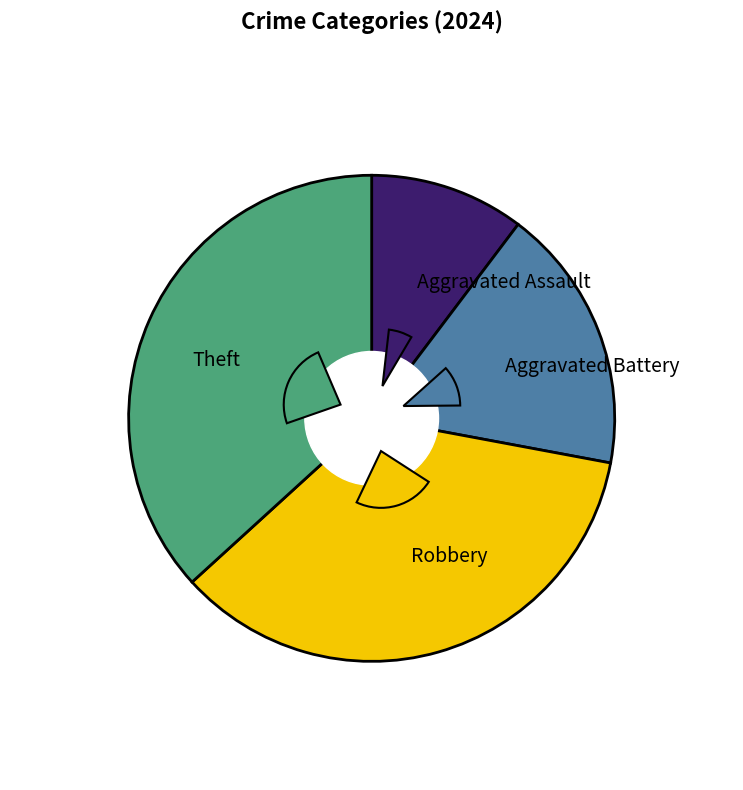

Is Aggravated Assault the majority of the pie?

No